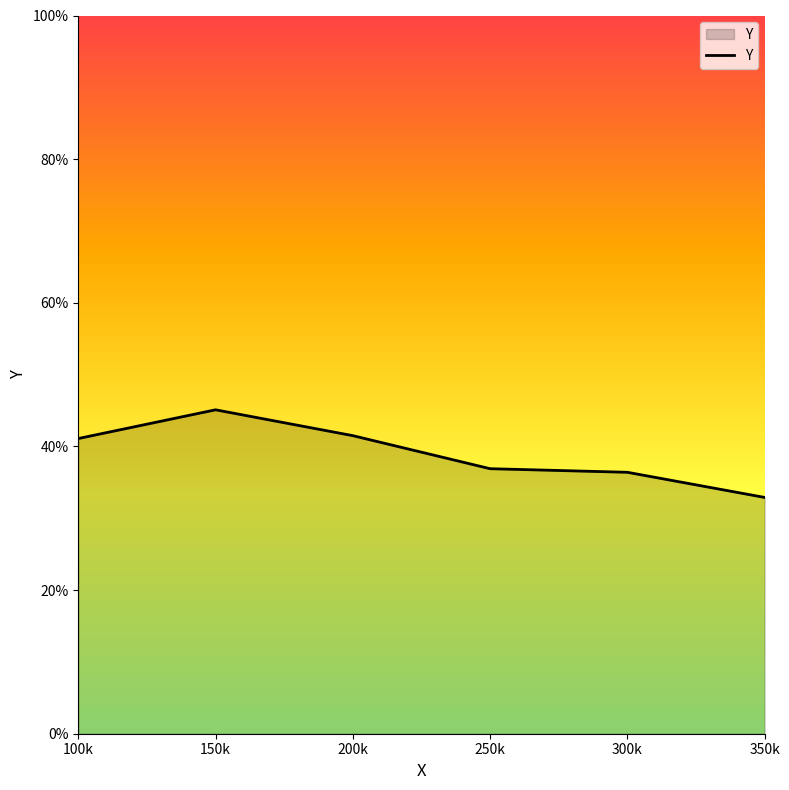

Does the chart display data point markers on the line(s)?

No